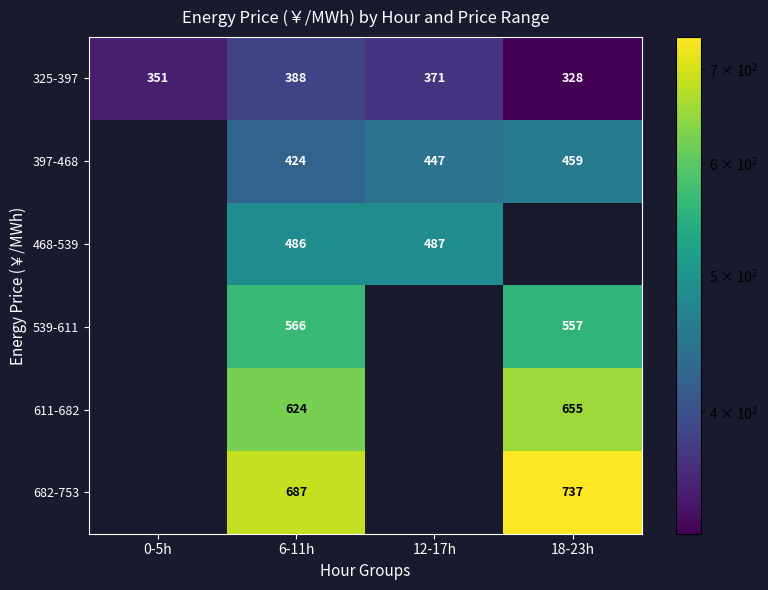

Count the number of categories in the chart.

4